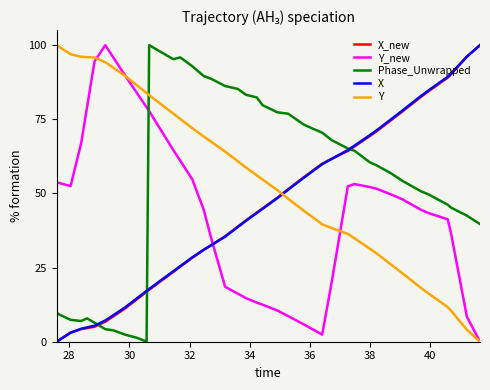

What is the maximum value for X_new?

100.0